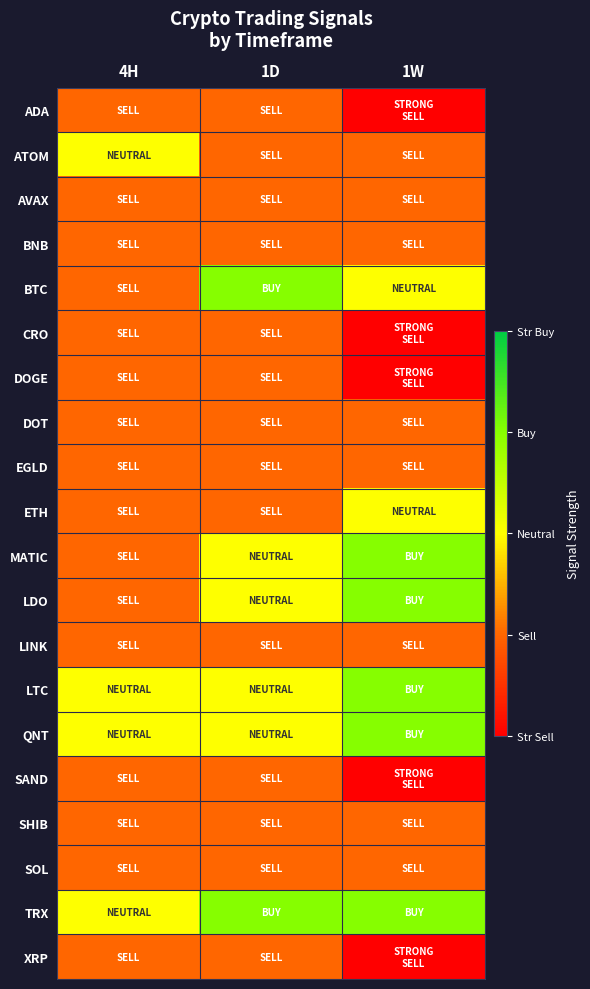

Which series changed the most between 1D and 1W?

ADA